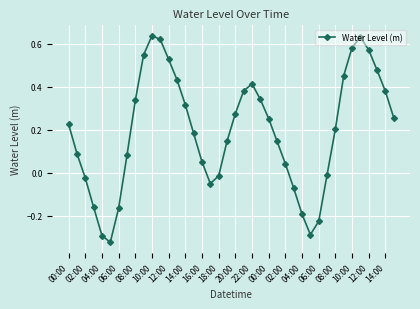

How many values are above zero?

28